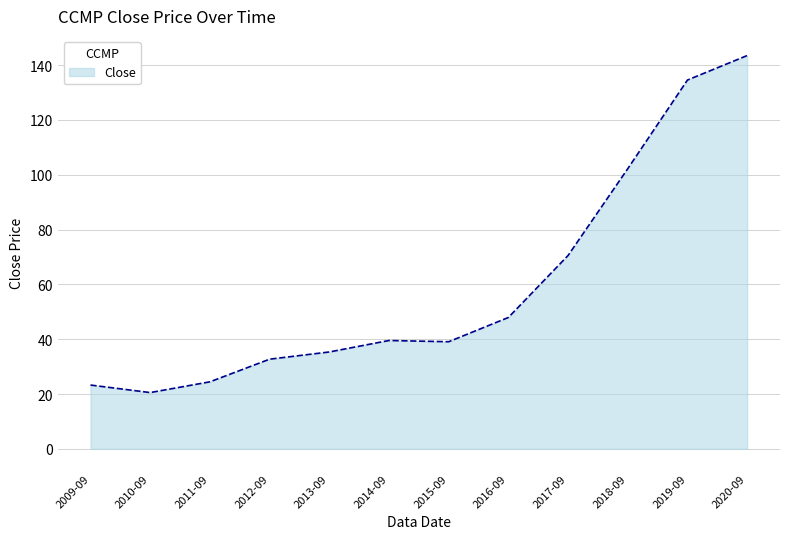

What position from the right is 2017-09?

4